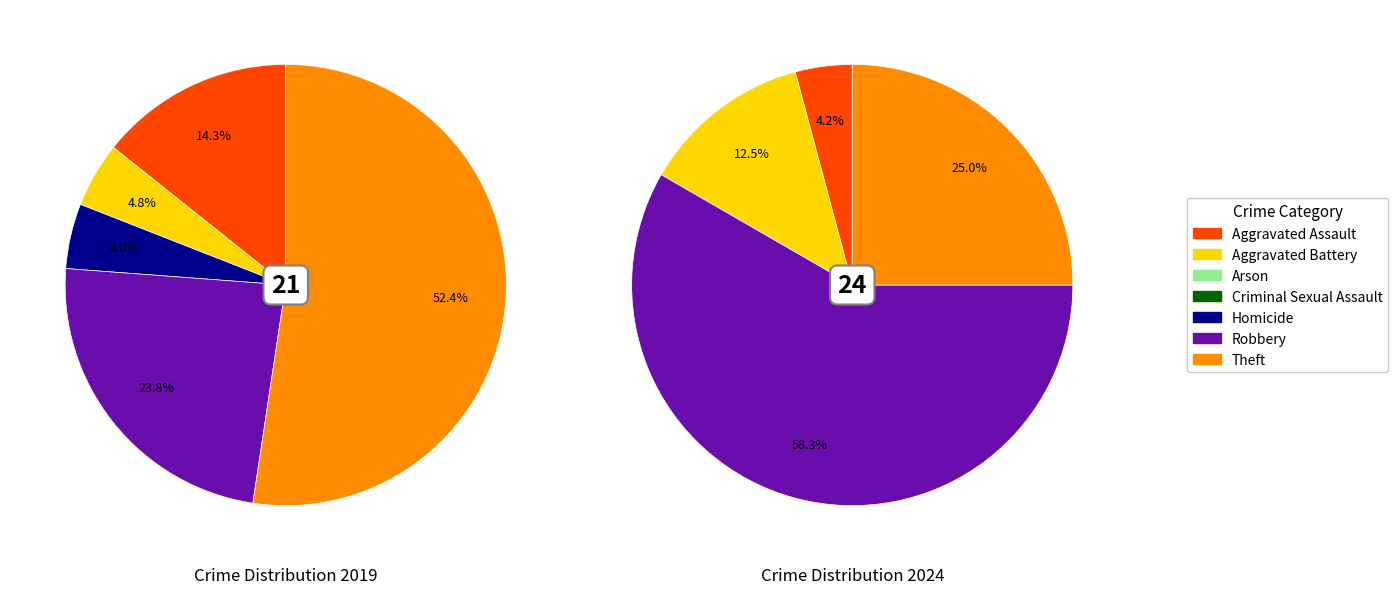

Between 6 and values_2019, which is larger?

6